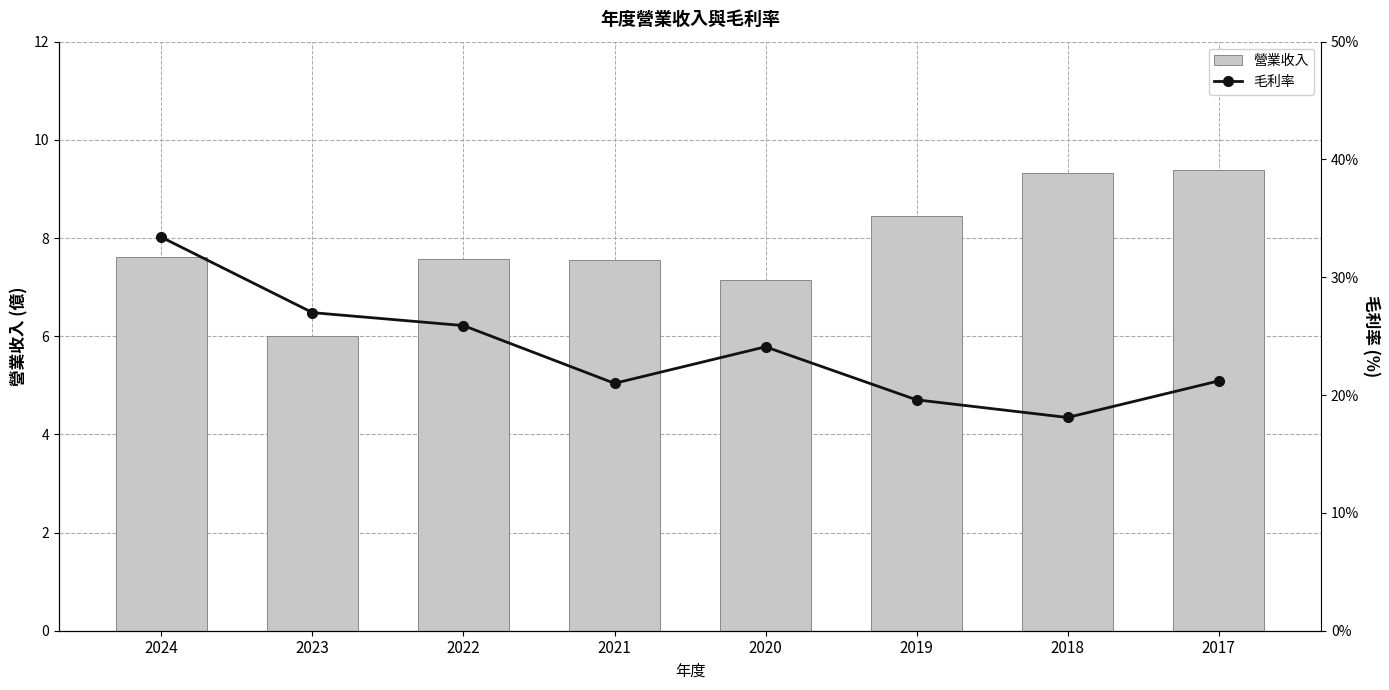

What is the value of the 營業收入 bar at the 4th from the left?

7.5